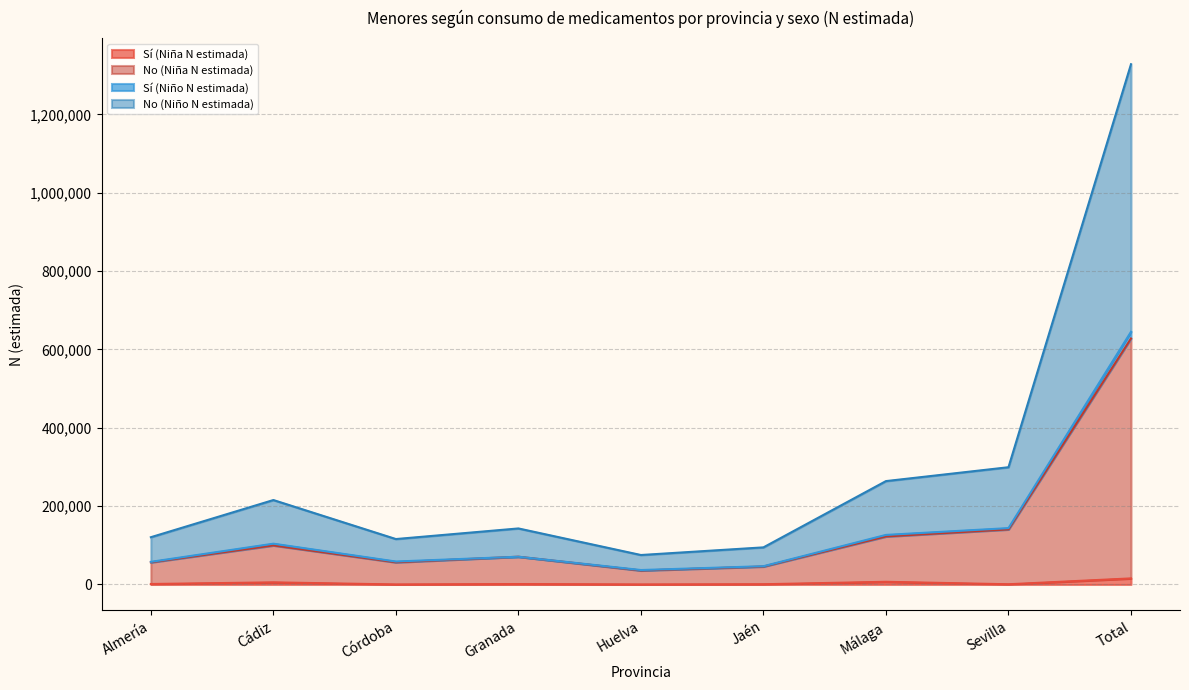

How many values in the No (Niña N estimada) series exceed 70844?

4